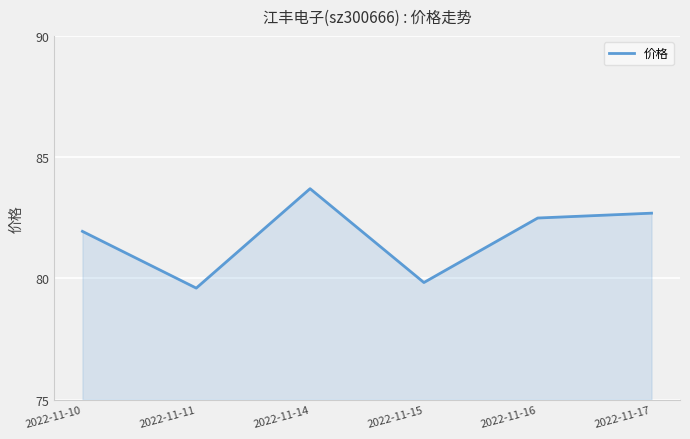

Rank the categories by value from lowest to highest.

2022-11-11, 2022-11-15, 2022-11-10, 2022-11-16, 2022-11-17, 2022-11-14